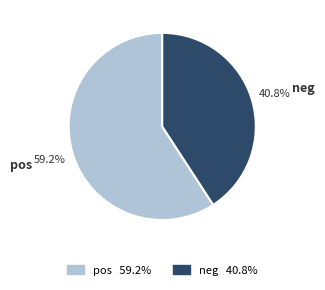

Which category has the biggest portion of the pie?

pos